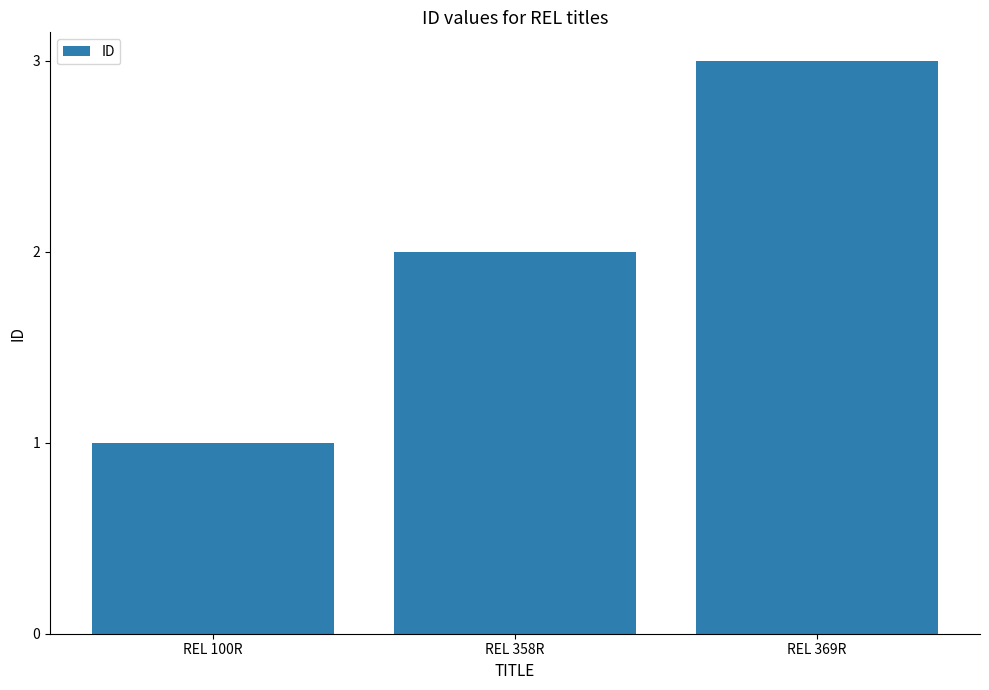

What is the difference between the values at REL 100R and REL 369R?

2